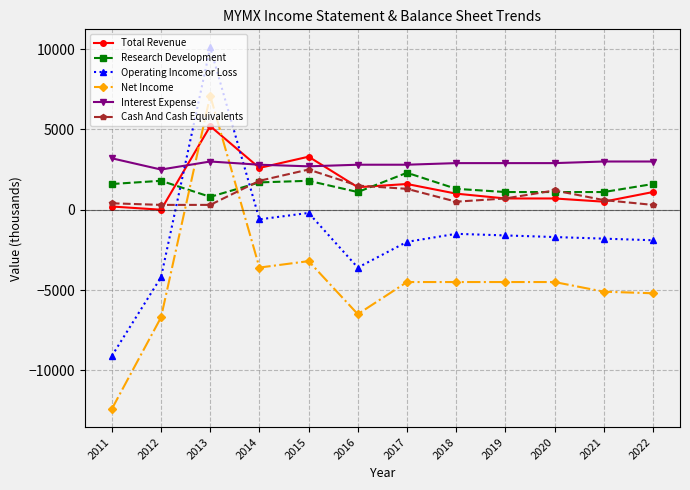

At which category is the sum across all series the highest?

2013